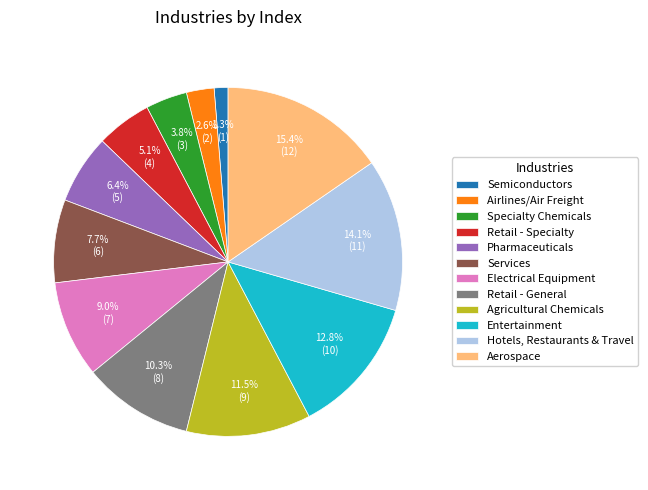

Which has a higher value, Retail - General or Entertainment?

Entertainment